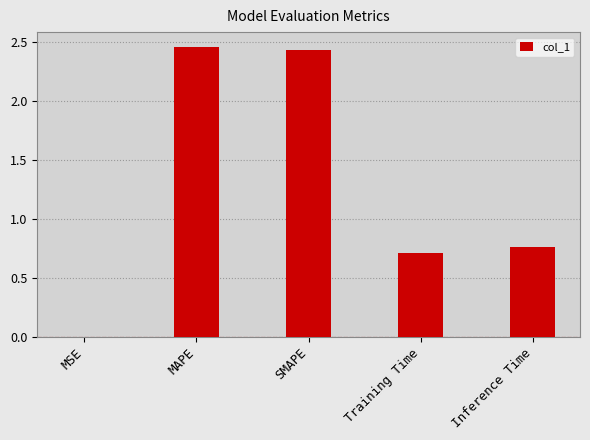

At which category does the chart reach its peak across all series?

MAPE